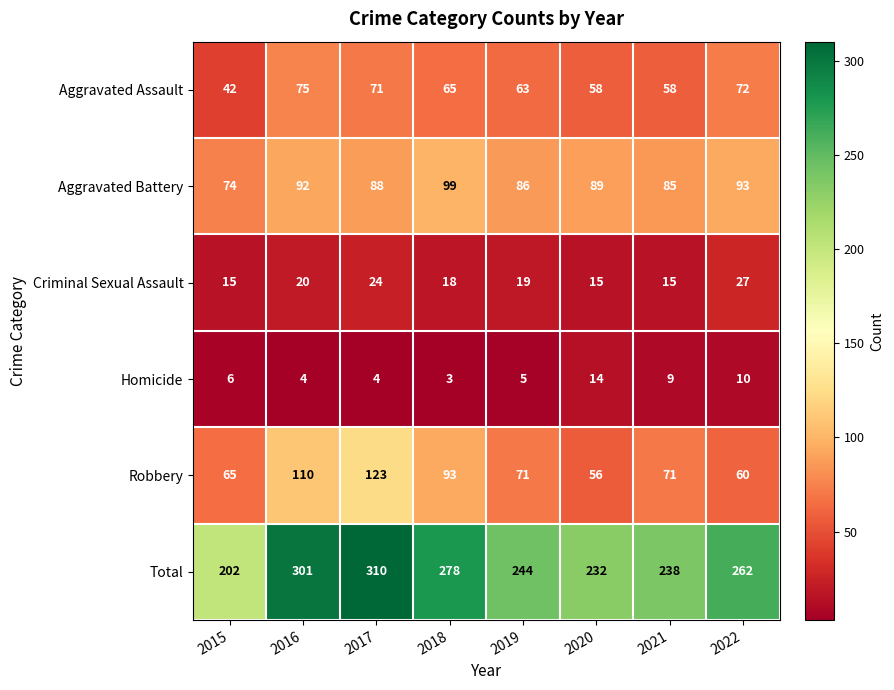

How many categories are shown in the chart?

8